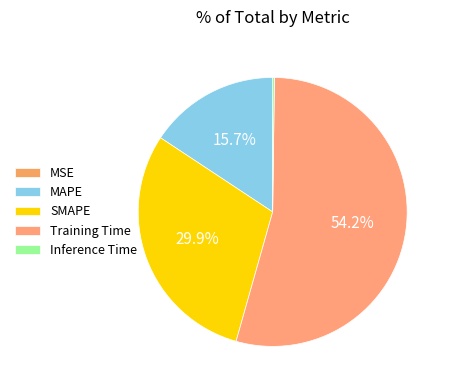

To the nearest percent, what is the difference between the largest and smallest slice percentages?

54%